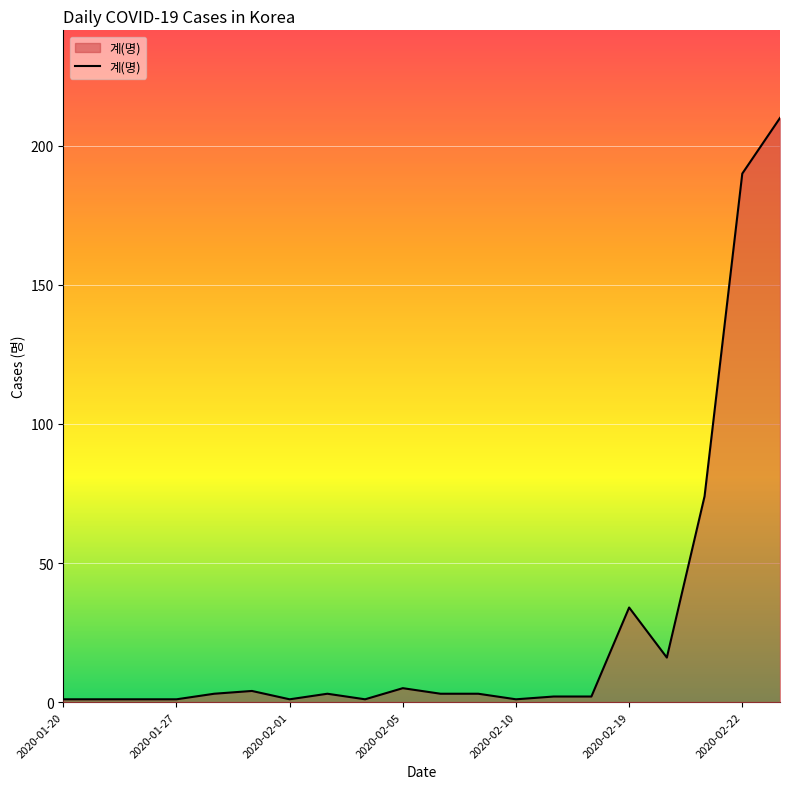

What is the greatest value displayed?

210